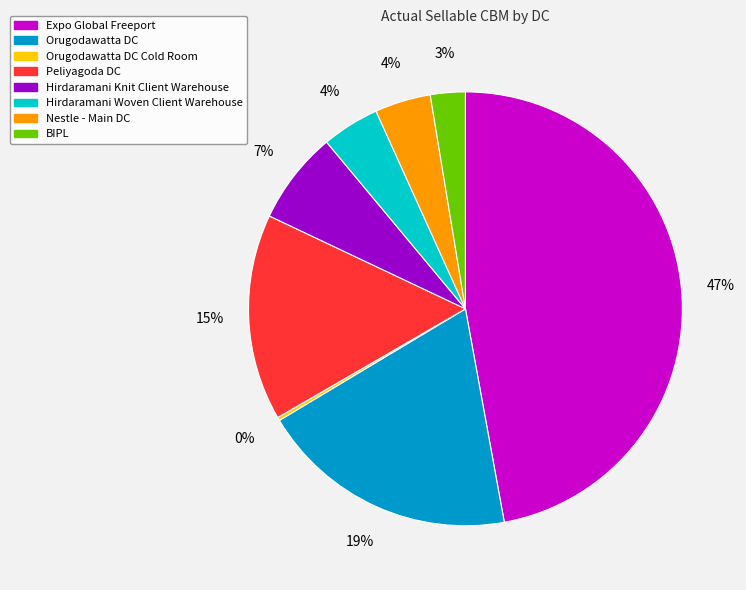

To the nearest percent, what is the difference between the largest and smallest slice percentages?

47%